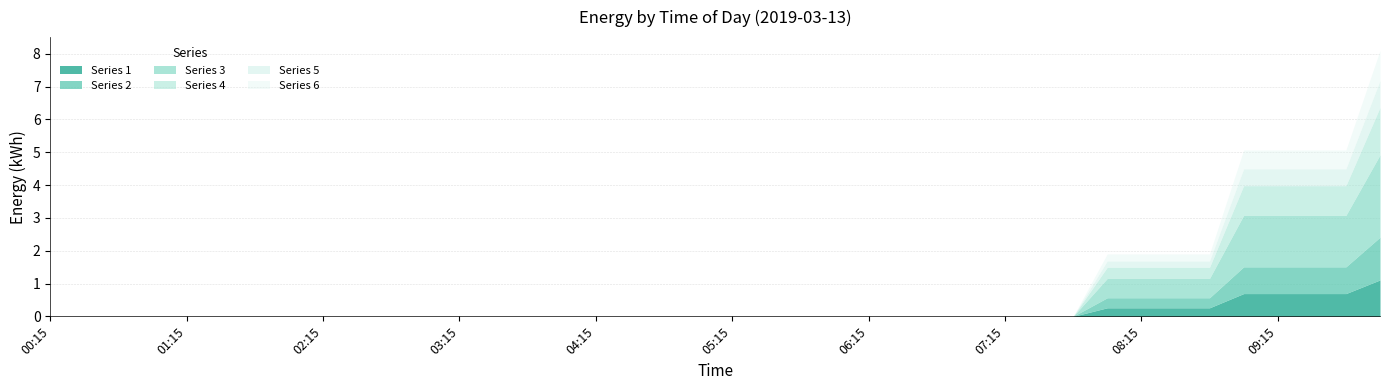

Rank the series at 00:45 from highest to lowest value.

1, 2, 3, 4, 5, 6